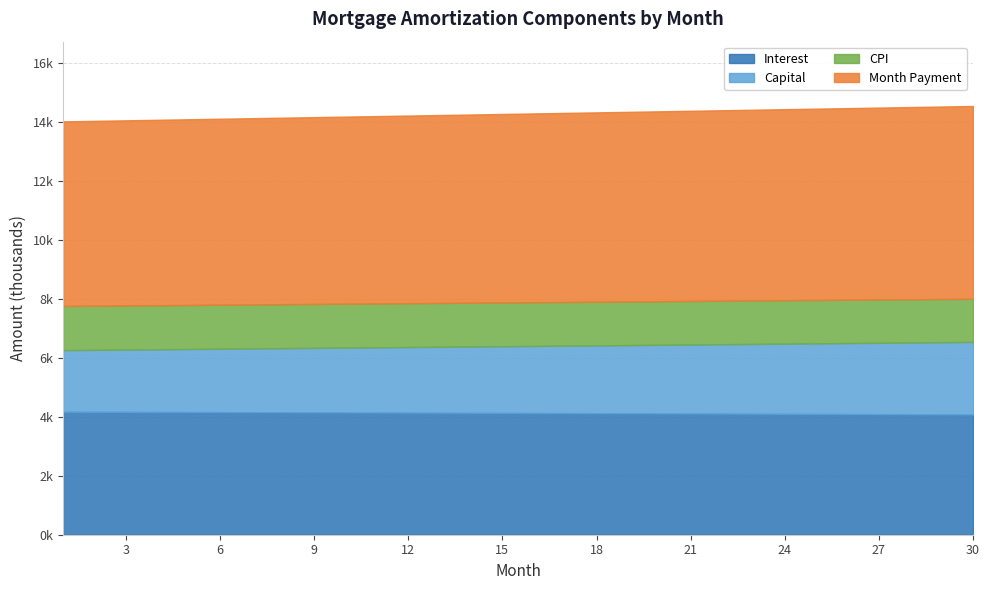

What are all the series names shown in the legend?

Interest, Capital, CPI, Month Payment